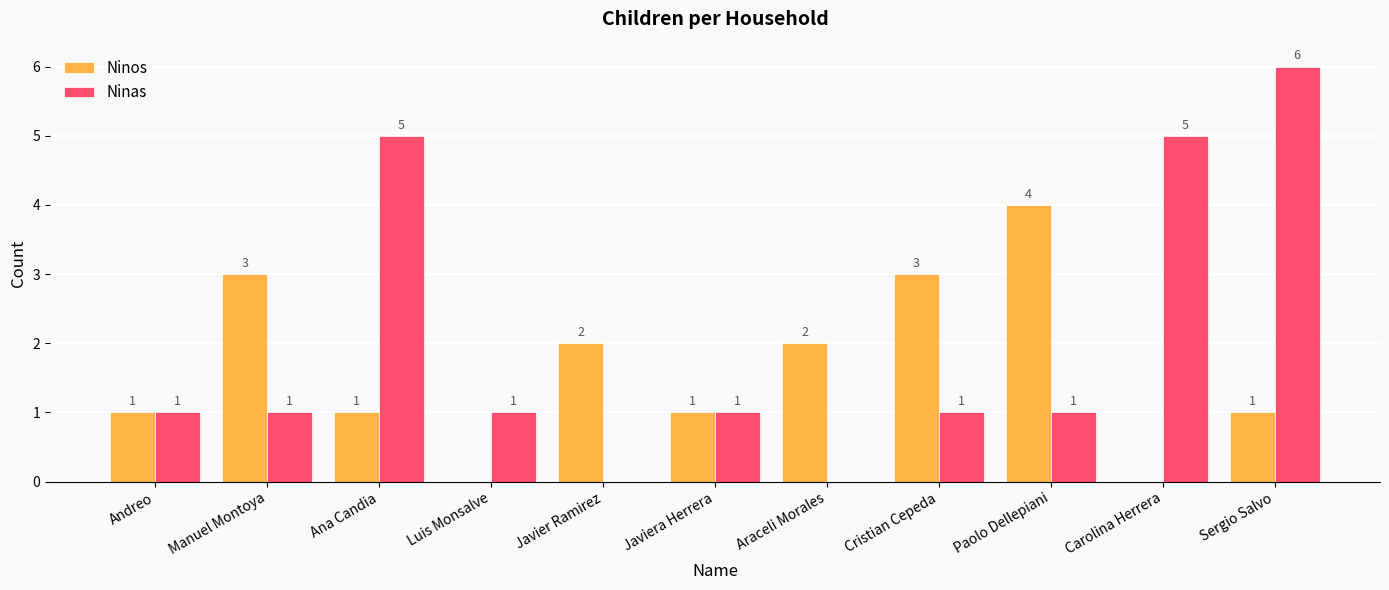

The value of Ninas at Ana Candia is 5. True or false?

True